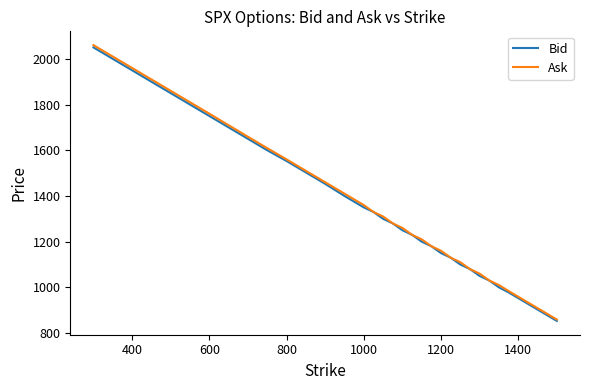

Count the number of categories in the chart.

39